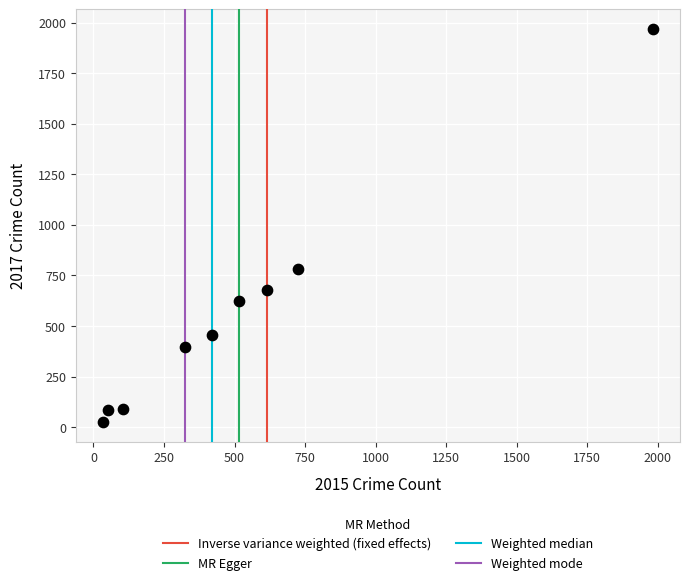

What Y value in the scatter plot is closest to 995?

780